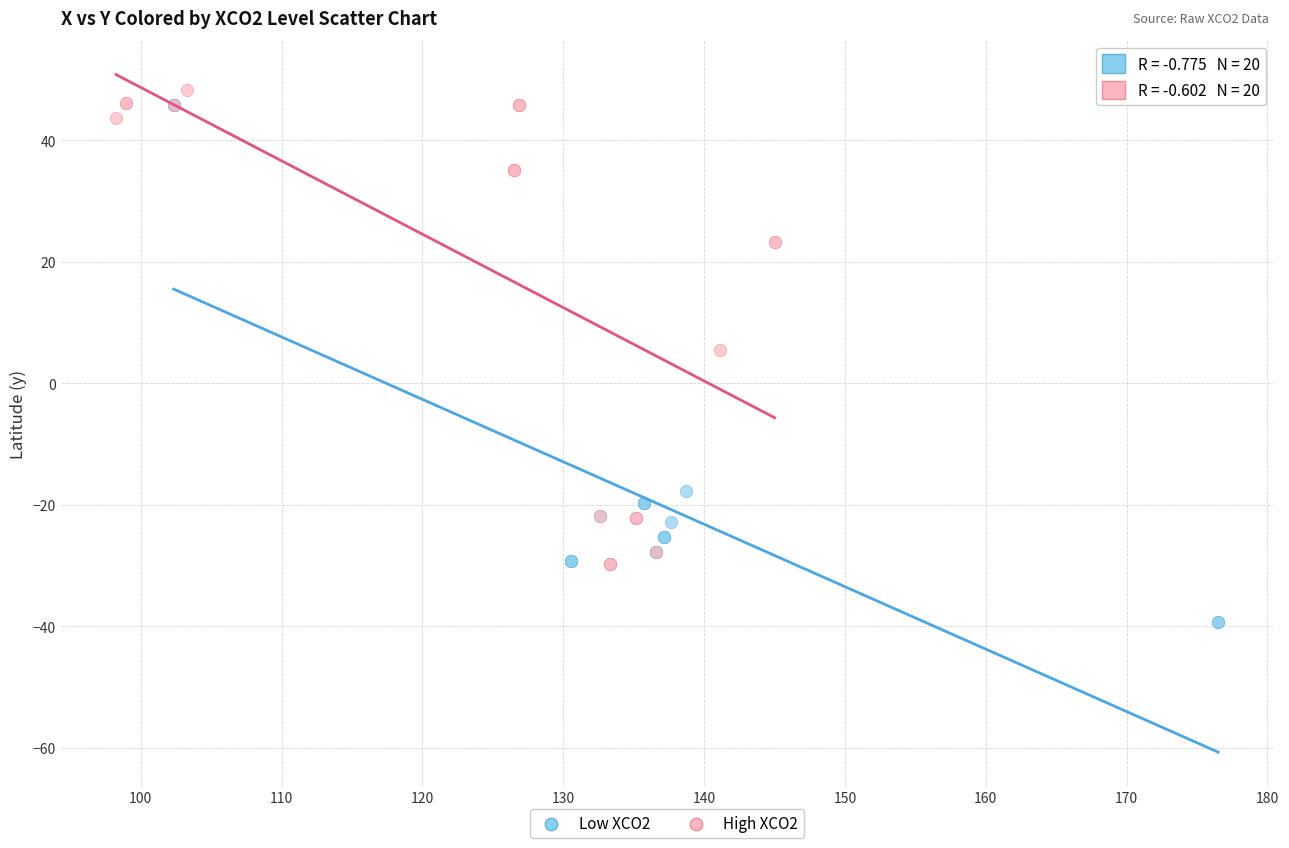

Which series contains the highest Y value?

High XCO2